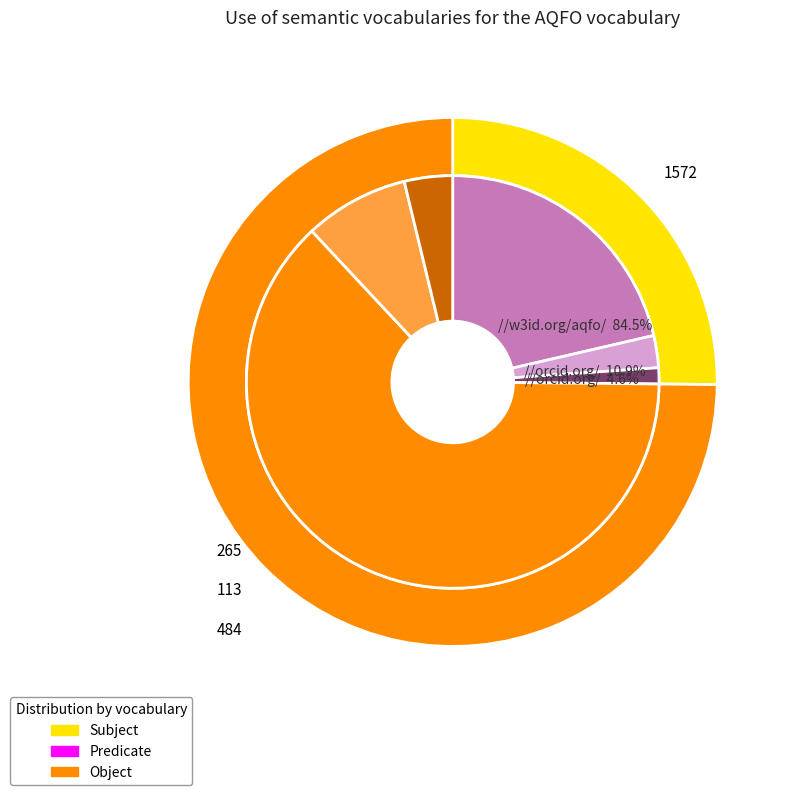

Is it true that platinum is 68% of the pie?

False